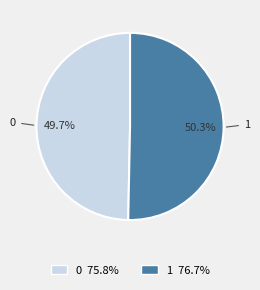

To the nearest percent, what percentage of the pie is 1?

50%